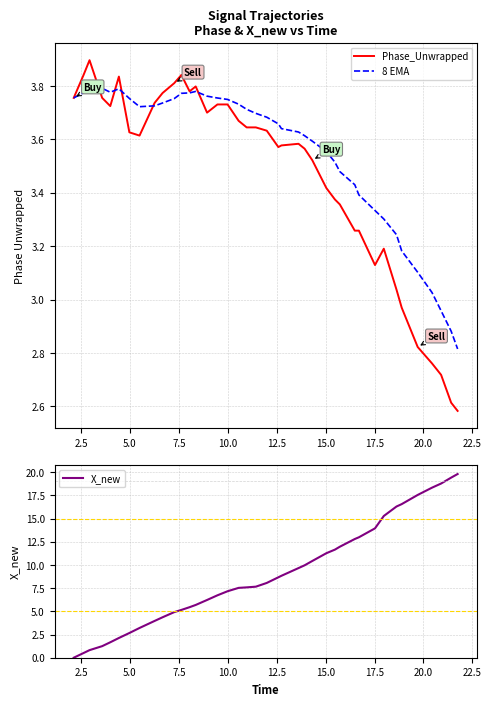

Which series has the largest total across all categories?

X_new